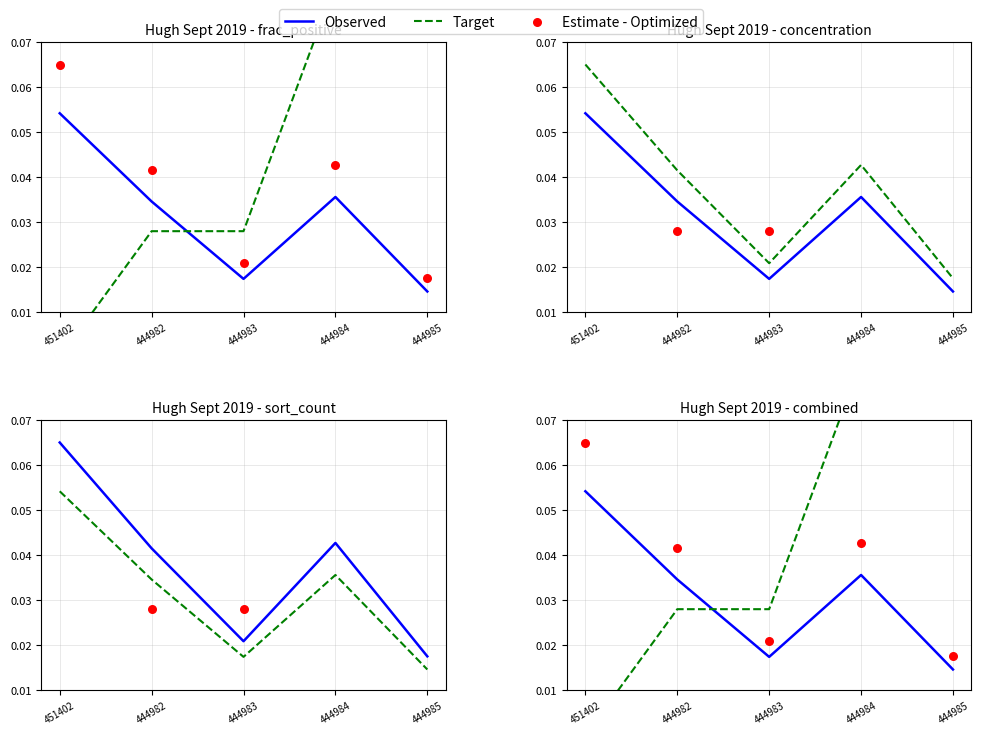

Which series contains the lowest Y value?

Target